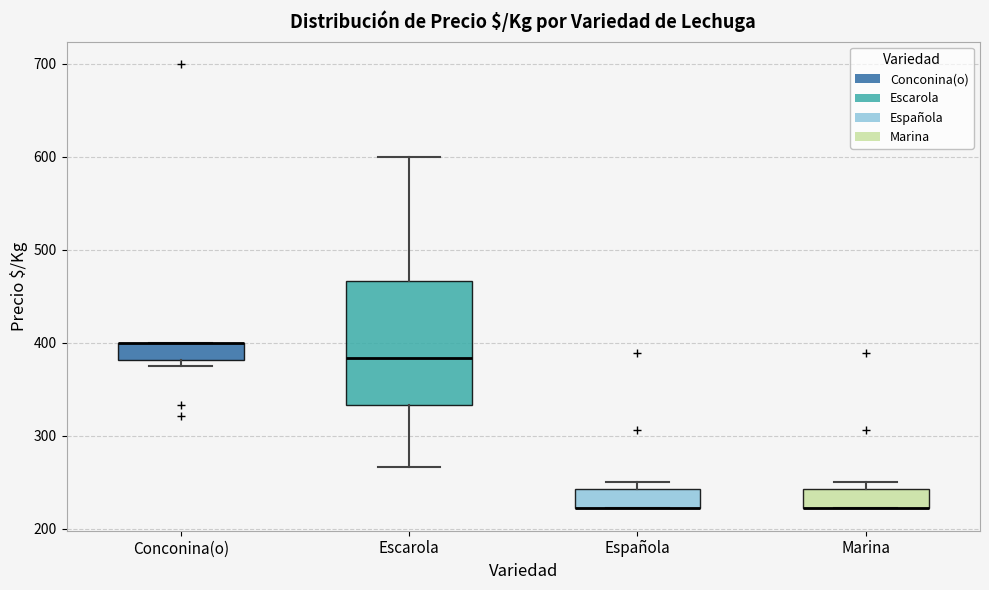

Which box is the tallest, from its lower edge to its upper edge?

Escarola